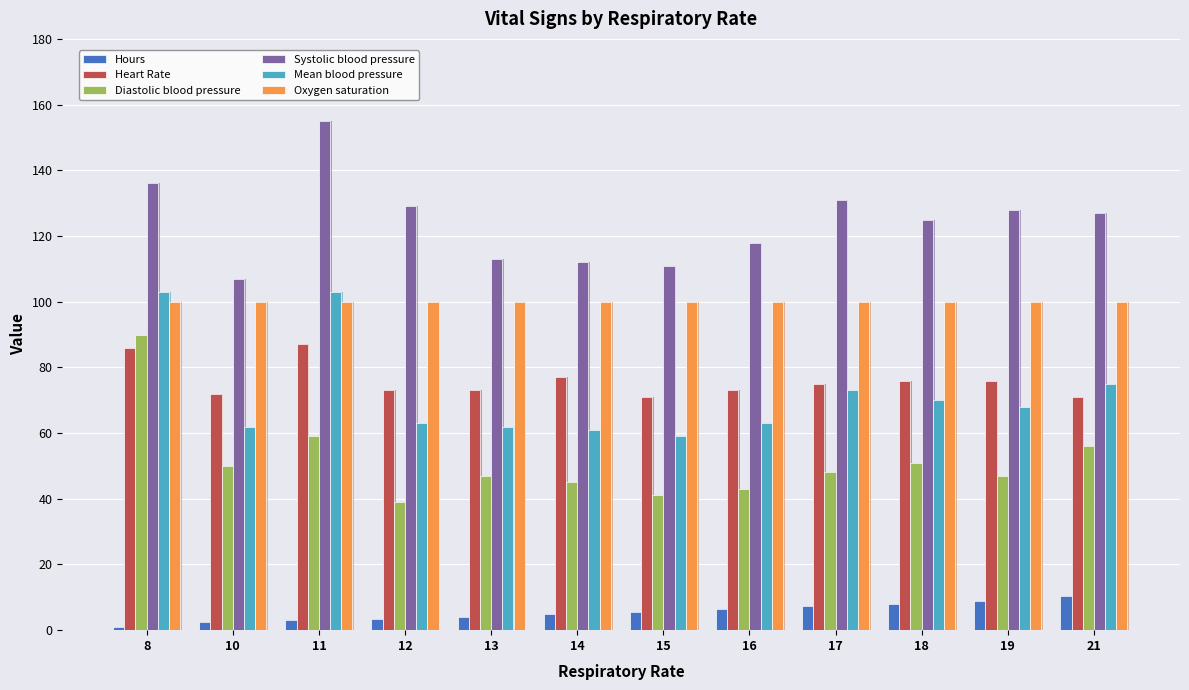

At which label is Hours closest to 5?

14